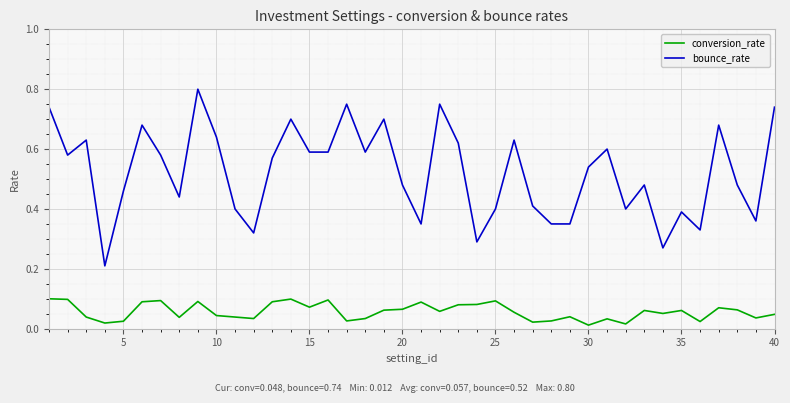

Which series has the largest total across all categories?

bounce_rate